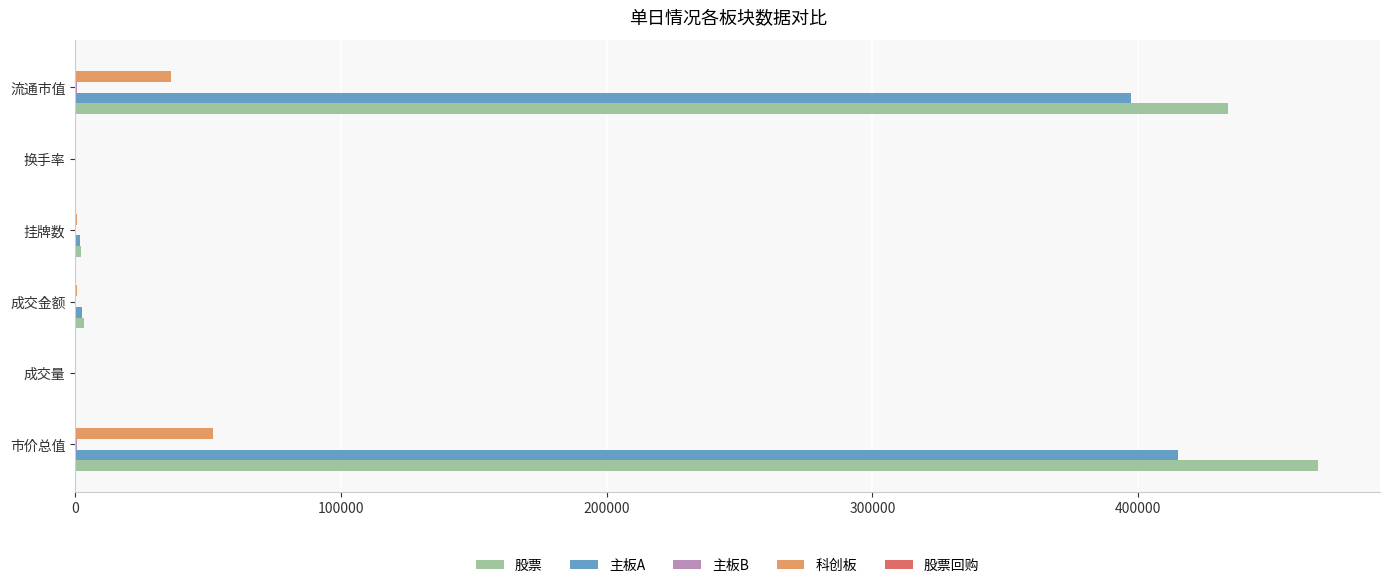

Which series changed the most between 市价总值 and 成交金额?

股票